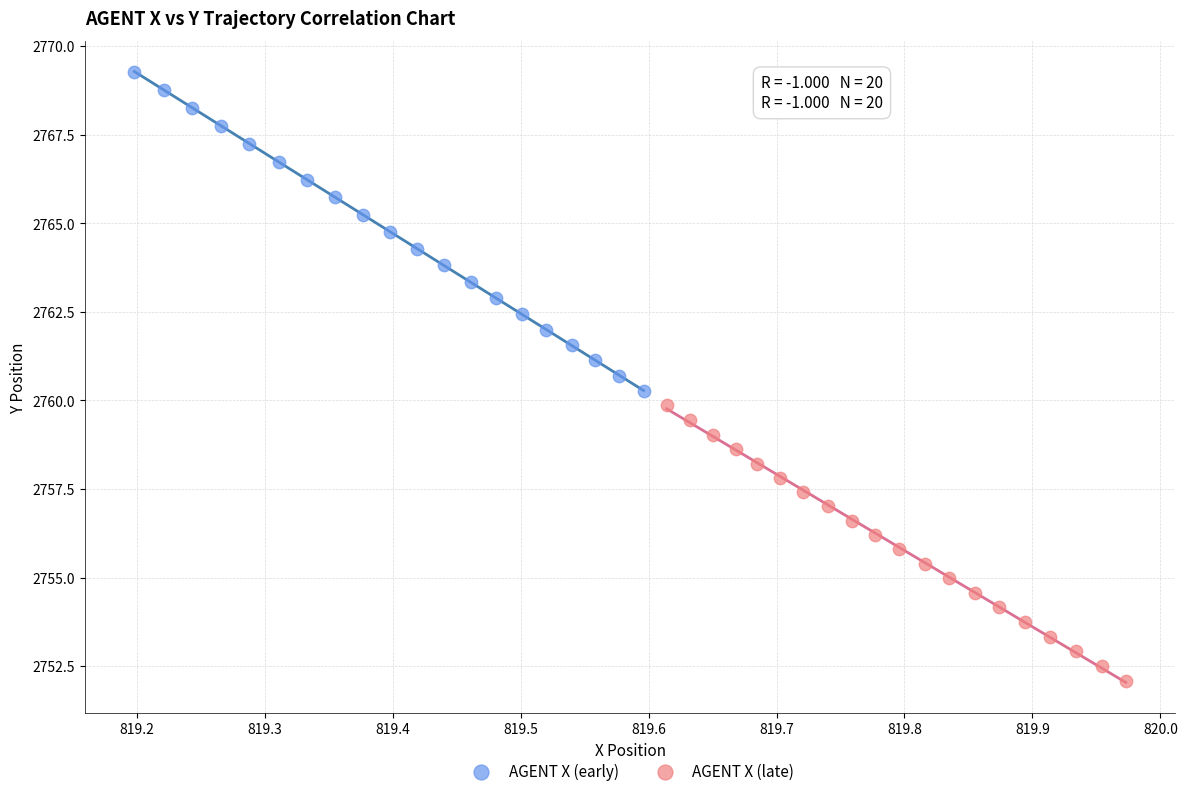

Which series reaches the maximum Y coordinate?

AGENT X (early)